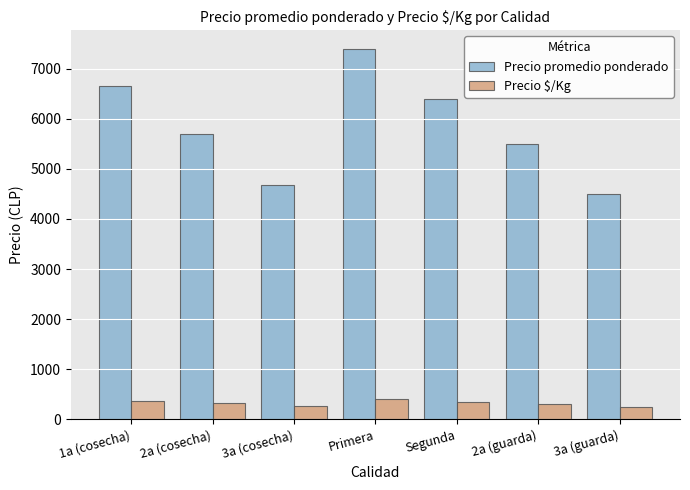

What is the minimum value shown in the chart?

250